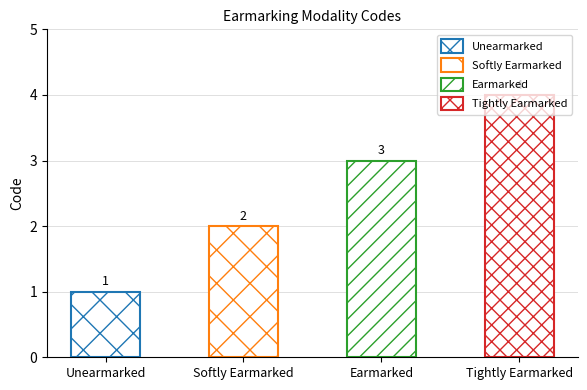

How many bars are there in total?

4